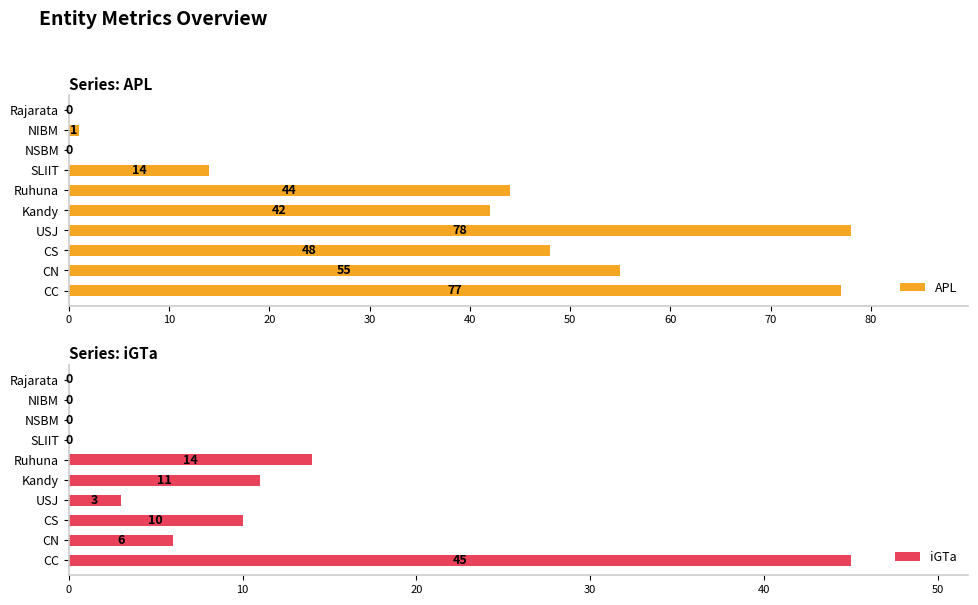

How many series are shown in this chart?

2